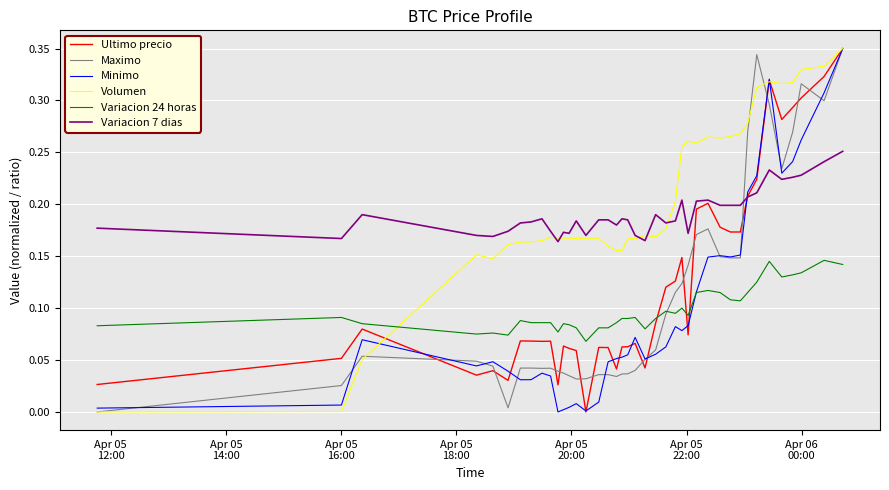

True or false: Variacion 24 horas and Variacion 7 dias intersect in this chart.

False